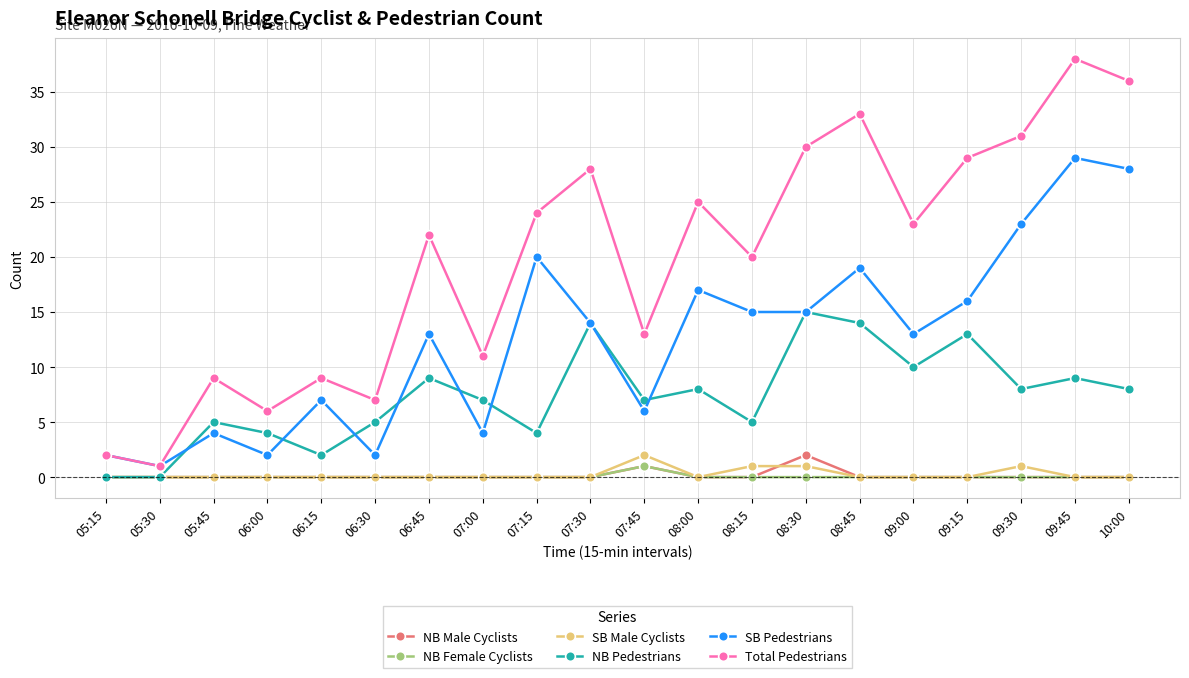

Which label corresponds to the largest value in the chart?

09:45